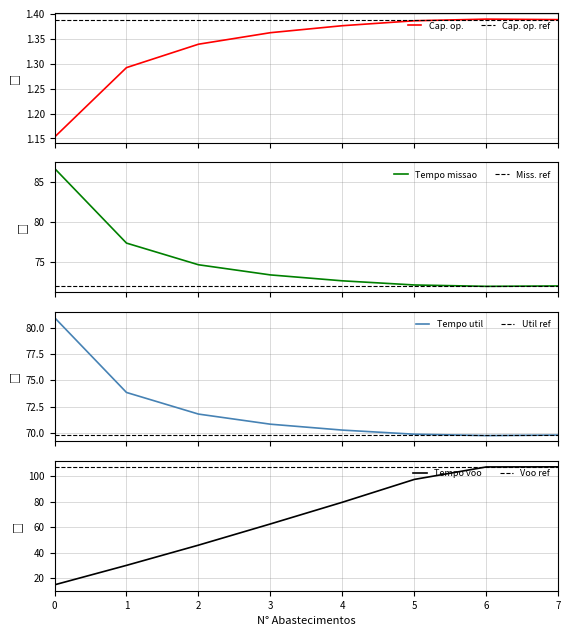

What is the difference between the maximum and minimum values in the Tempo por voo [min] series?

92.8